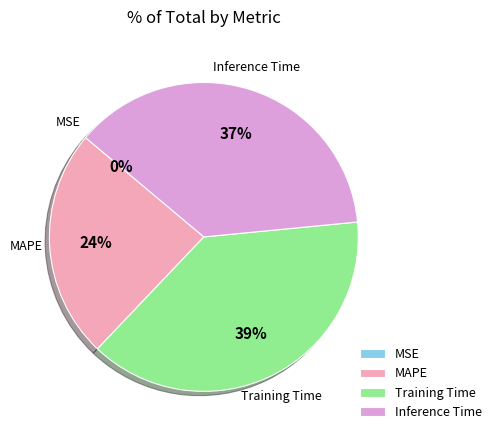

Does any single category account for the majority?

No